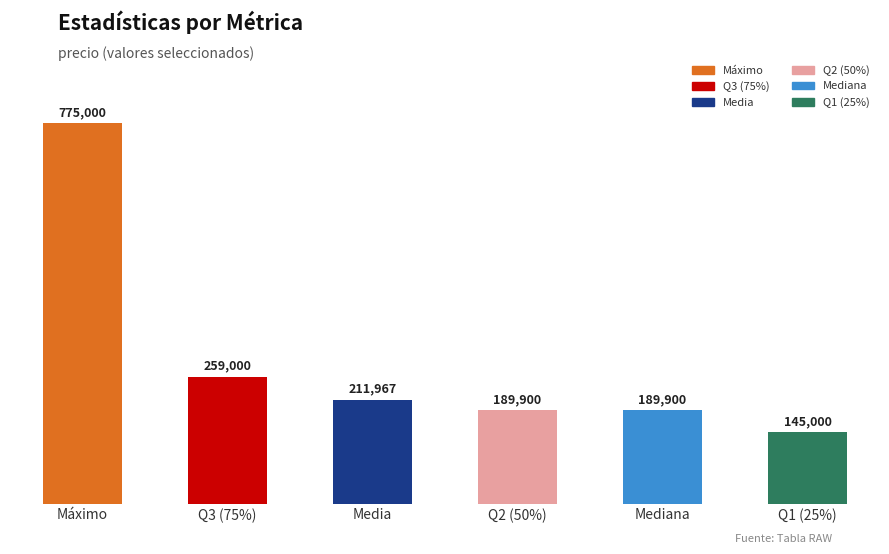

Does the chart contain stacked bars?

No